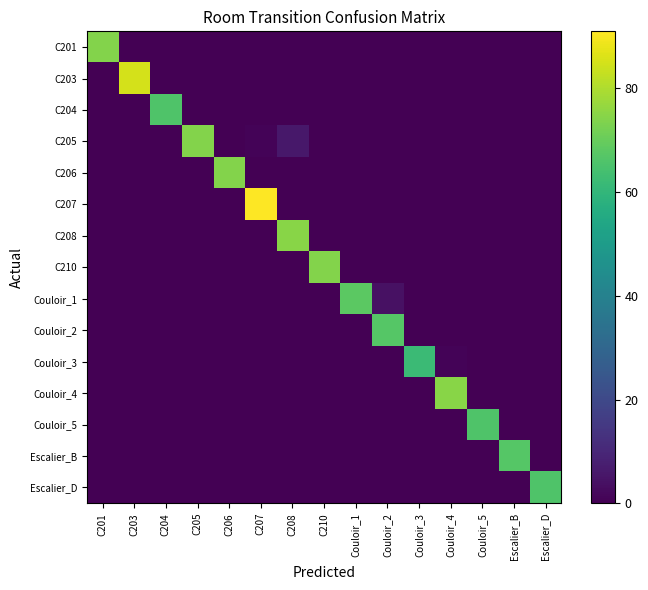

What is the spread (max minus min) of values at C203?

85